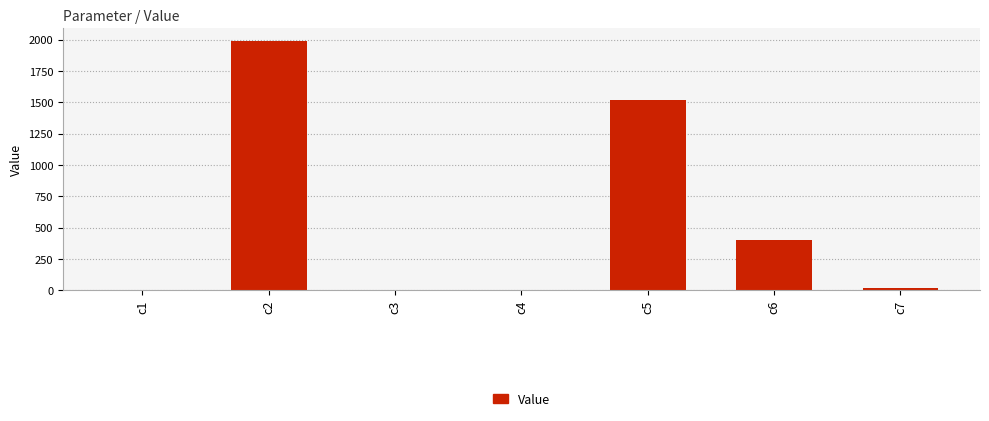

What is the change in value from c5 to c7?

-1500.1